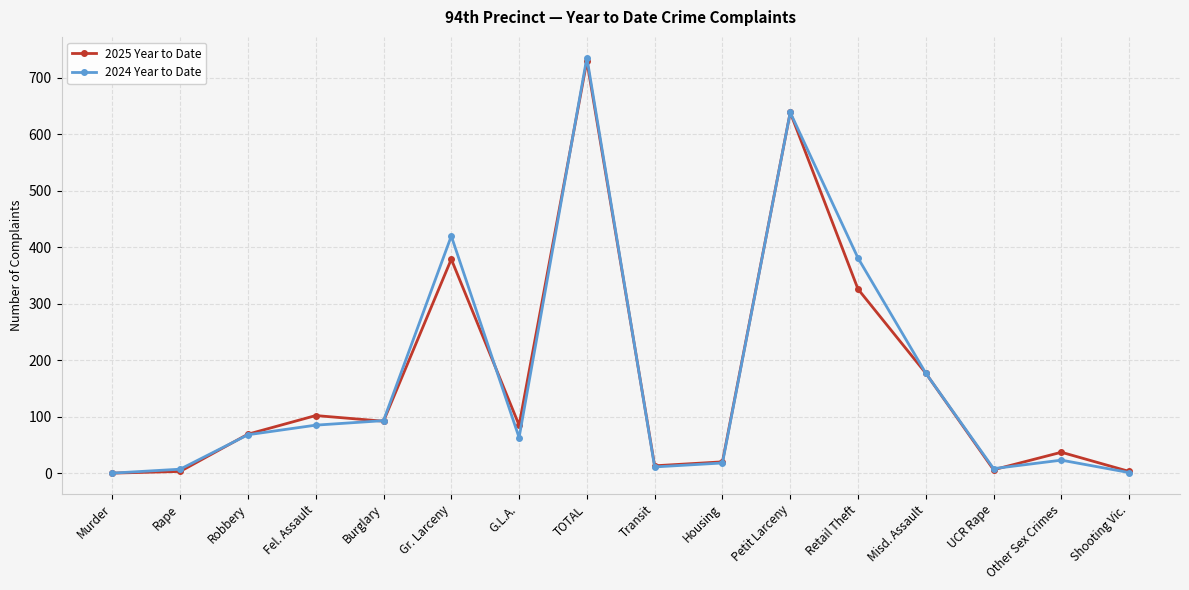

At which label is 2024 Year to Date closest to 368?

Retail Theft